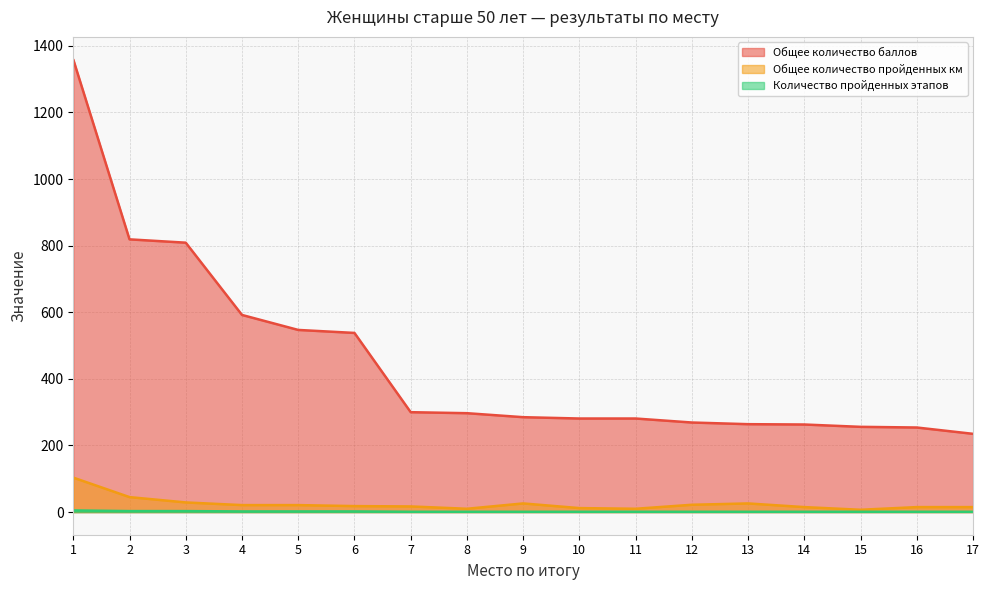

Between 4 and 10, which series saw the biggest shift?

Общее количество баллов